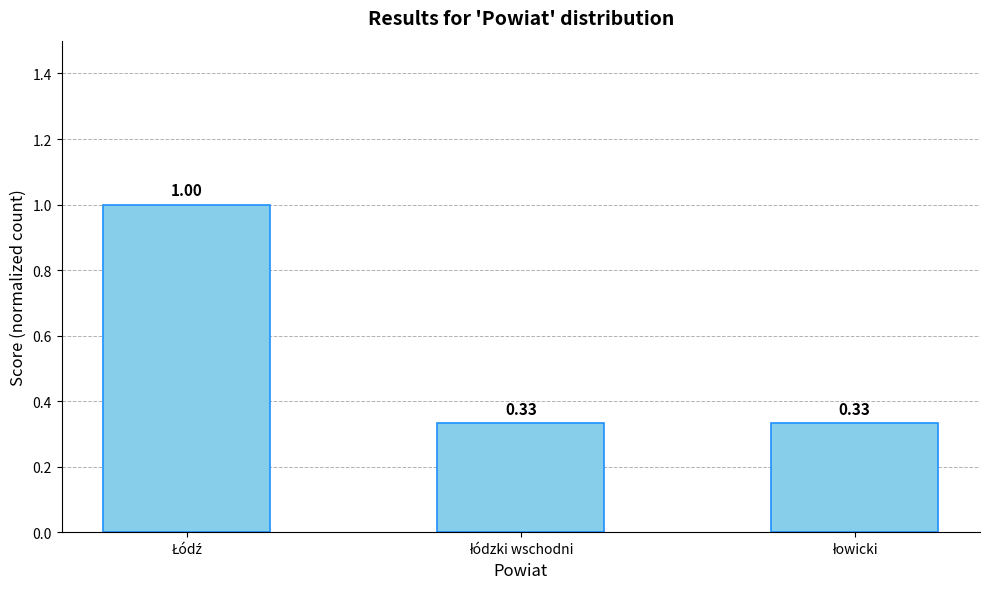

What is the difference between the maximum and second lowest values?

0.7